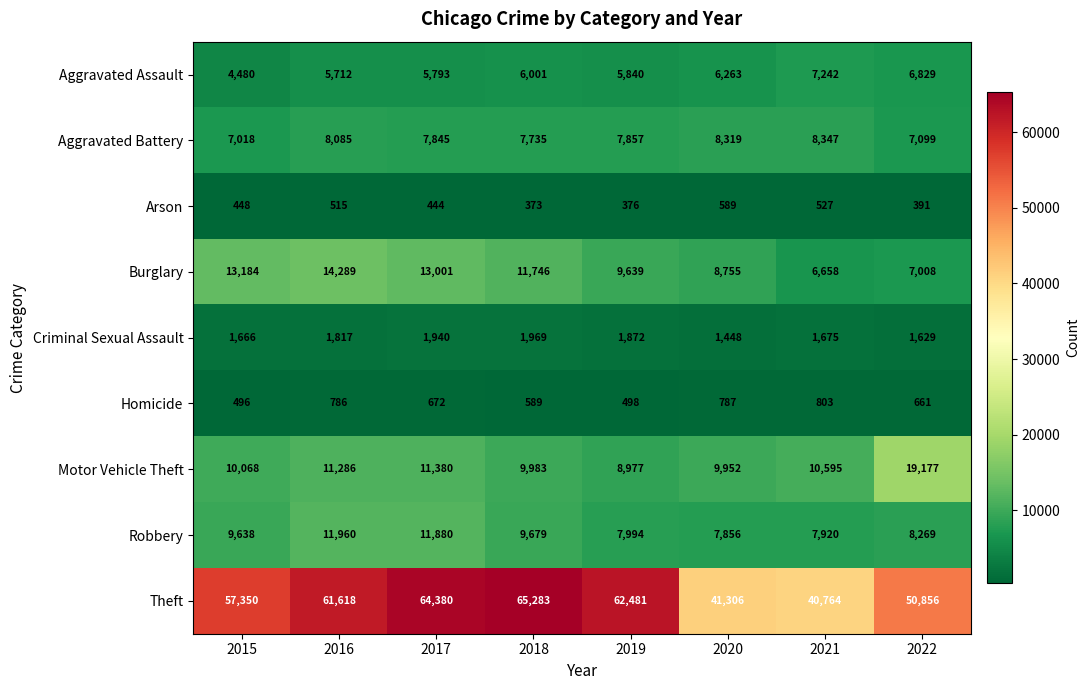

What is the spread (max minus min) of values at 2017?

63936